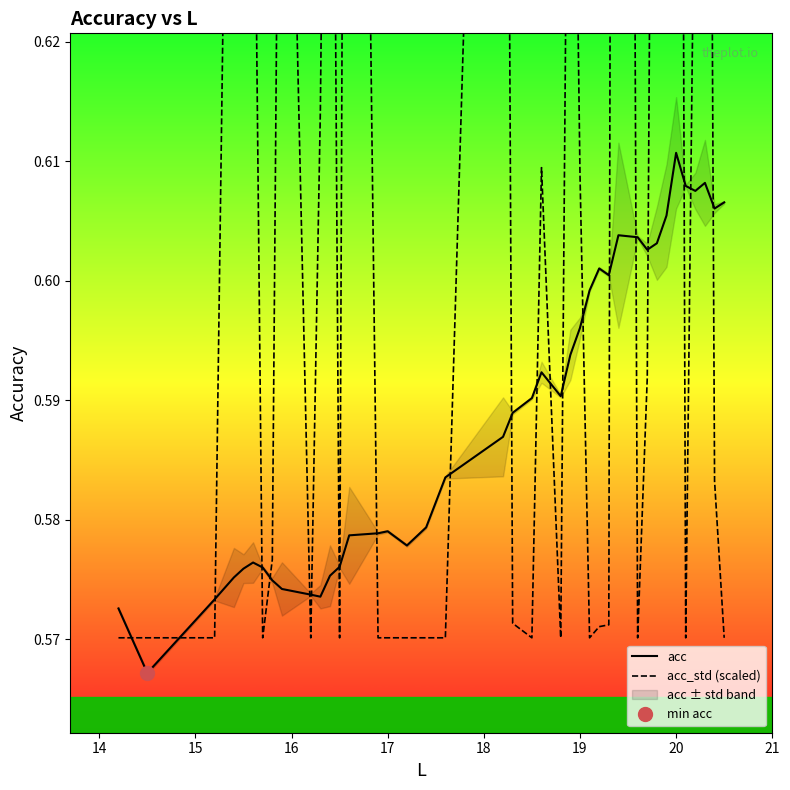

At how many categories does at least one series exceed 0?

40